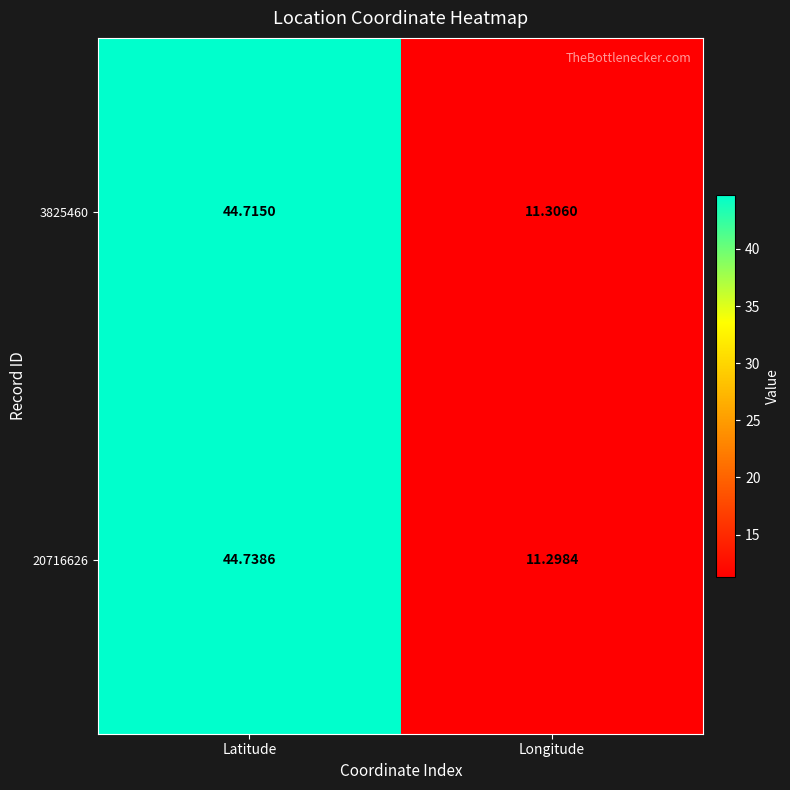

Where is 3825460 nearest to the value 28?

Longitude